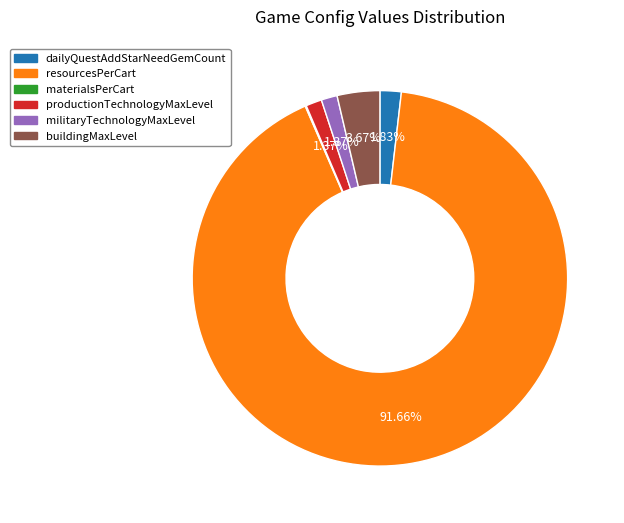

Approximately how many times larger is the value at dailyQuestAddStarNeedGemCount compared to productionTechnologyMaxLevel?

1.3